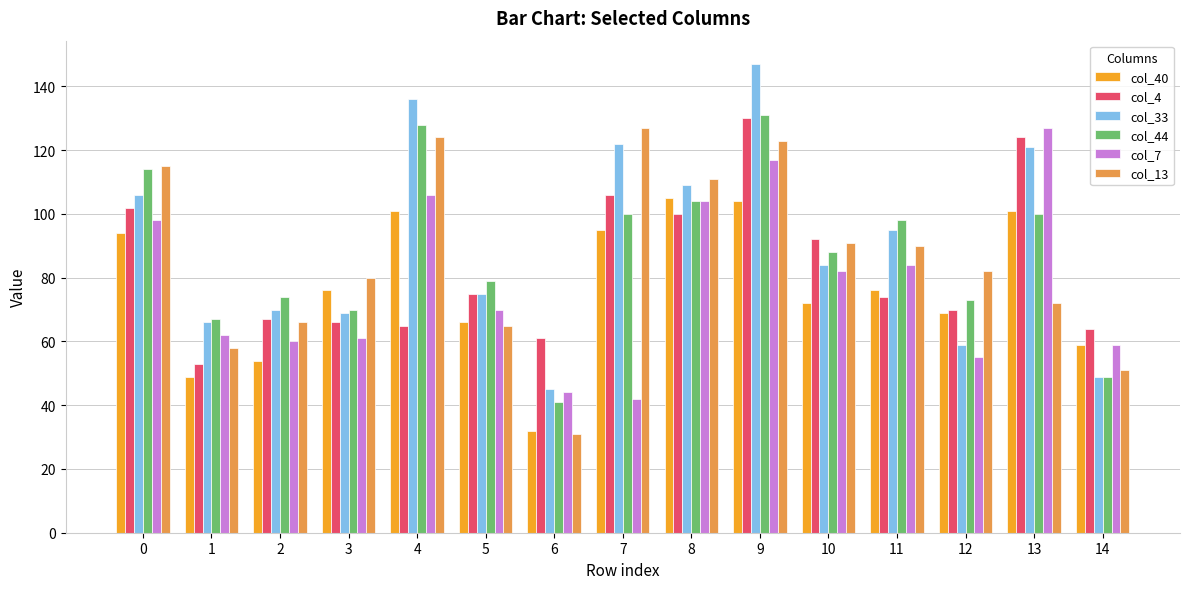

What is the highest value of the col_33 series?

147